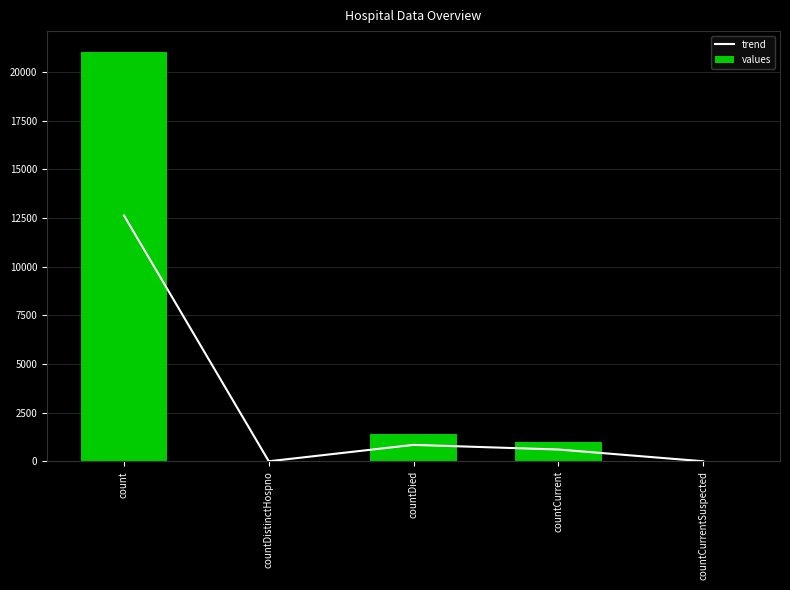

Which has a higher value, countCurrentSuspected or countCurrent?

countCurrent